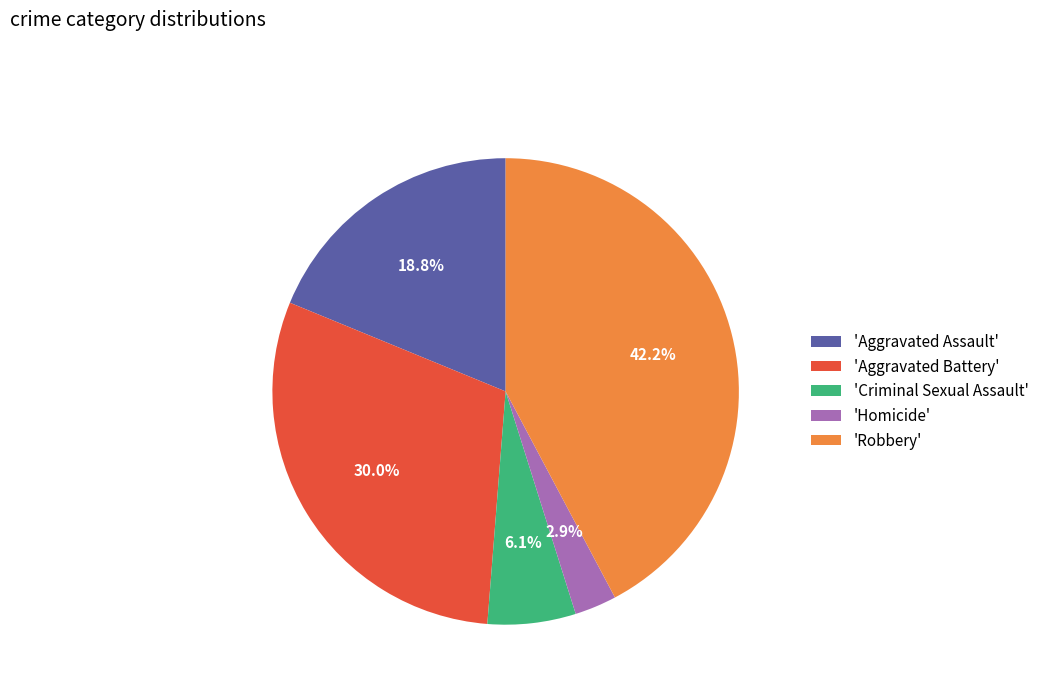

How many segments does this pie chart have?

5